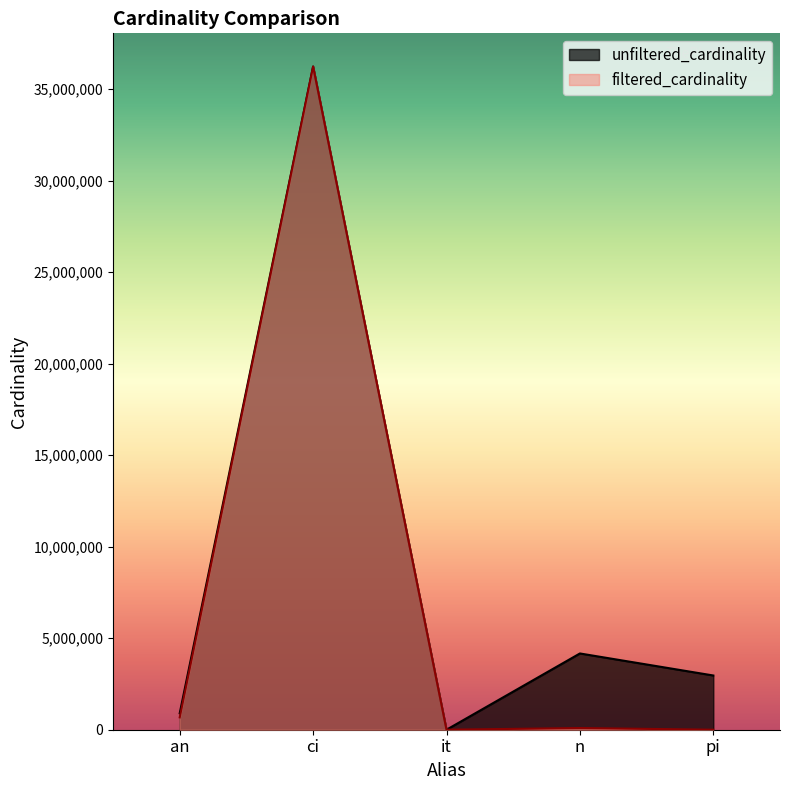

How many interior local valleys does the filtered_cardinality series have?

1